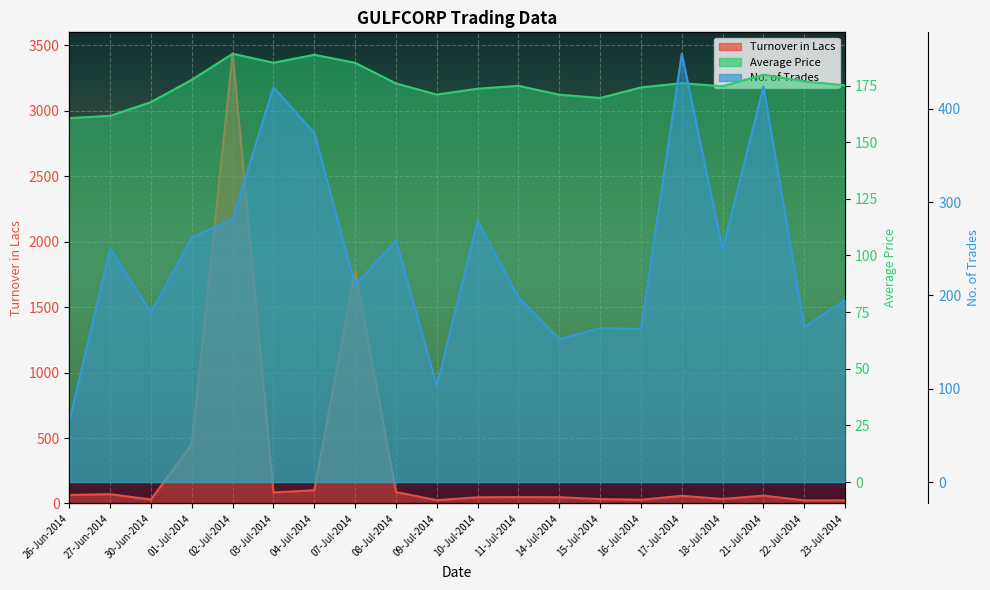

What is the difference between the No. of Trades values at 10-Jul-2014 and 08-Jul-2014?

21.0